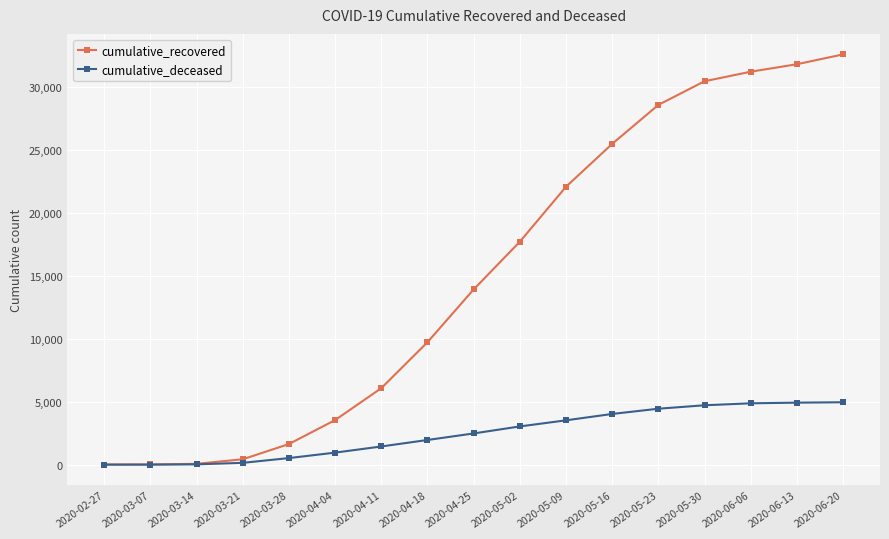

Between 2020-04-04 and 2020-05-23, which series saw the biggest shift?

cumulative_recovered